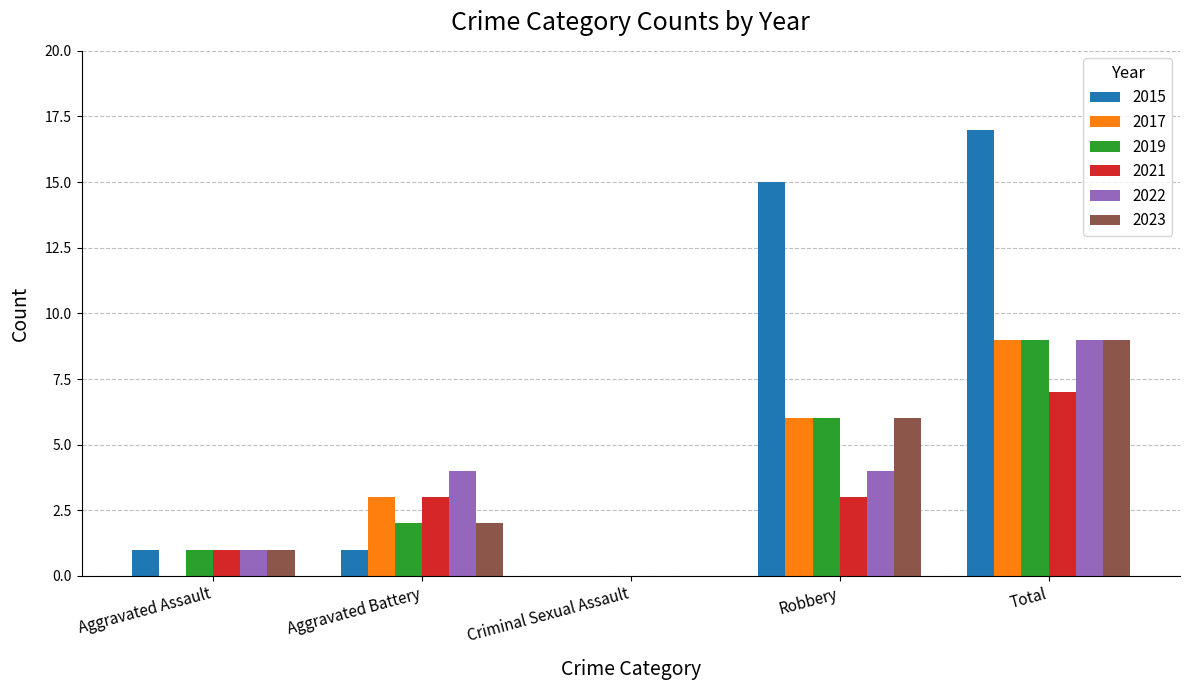

True or false: 2019 has a value of 9 at Total.

True